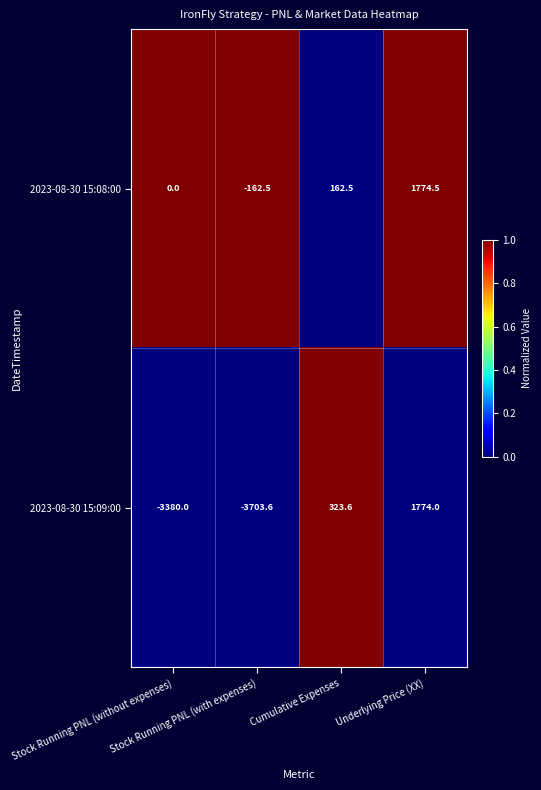

At which category does the chart reach its minimum across all series?

Stock Running PNL (with expenses)